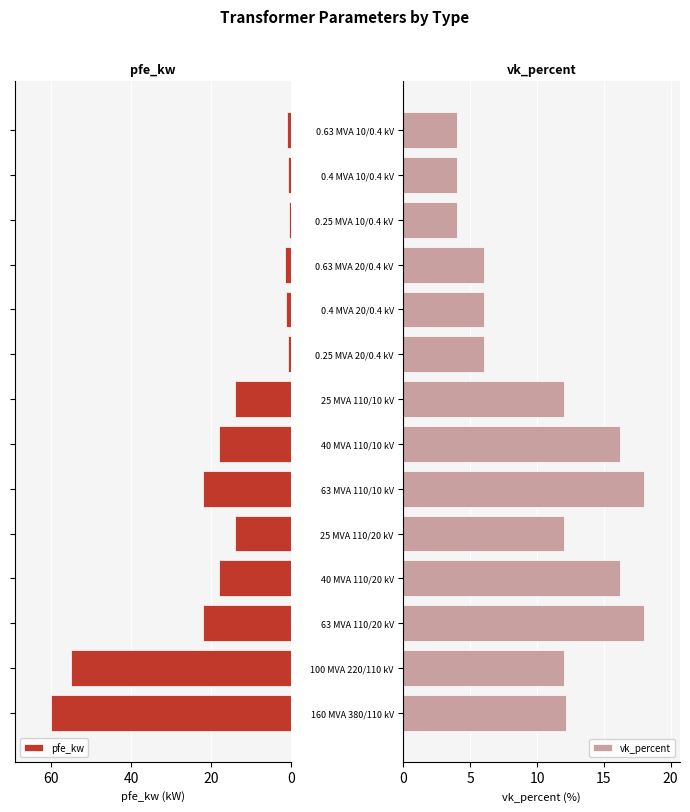

Reading left to right, transcribe all the data shown in this chart.

pfe_kw: 60.0	55.0	22.0	18.0	14.0	22.0	18.0	14.0	0.8	1.4	1.6	0.6	0.9	1.2
vk_percent: 12.2	12.0	18.0	16.2	12.0	18.0	16.2	12.0	6.0	6.0	6.0	4.0	4.0	4.0